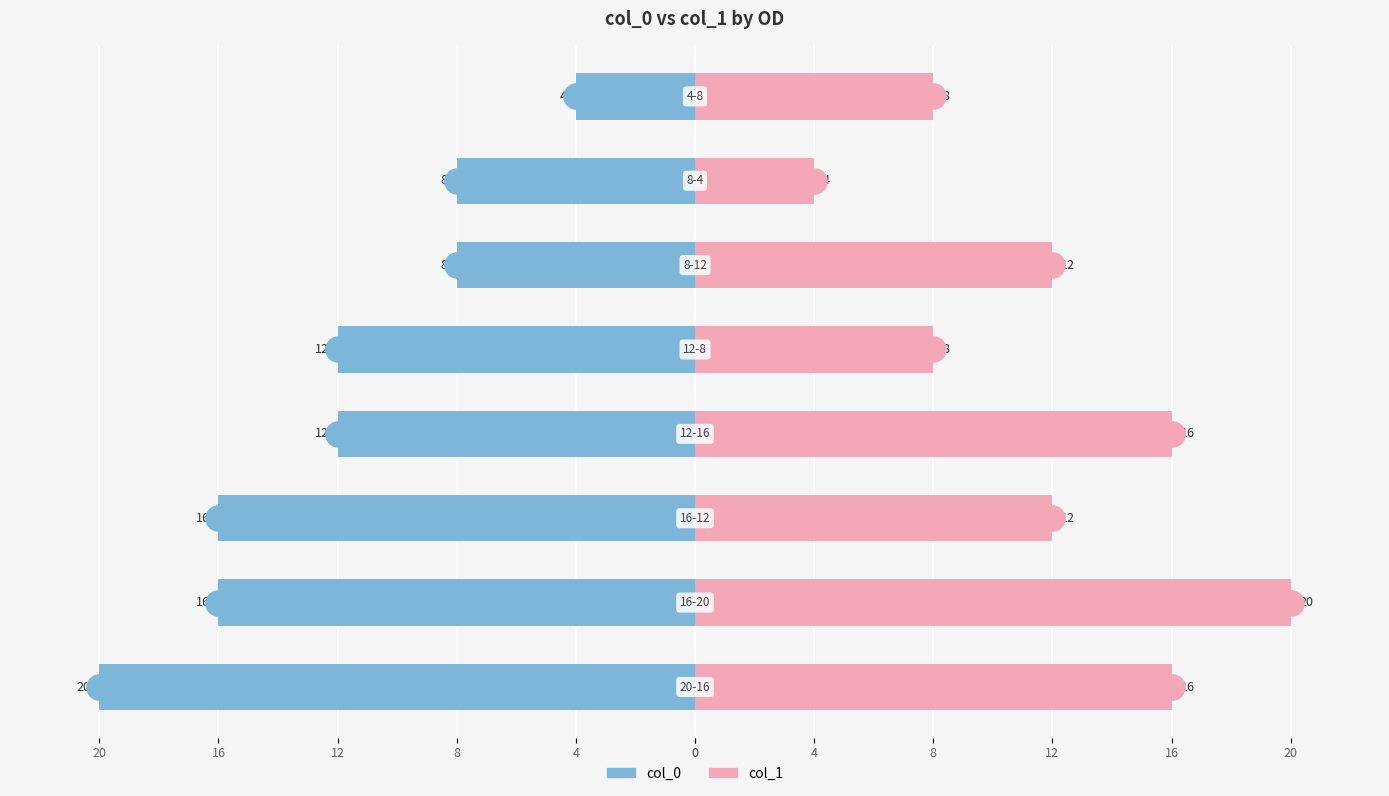

Which series contains the lowest Y value?

col_0